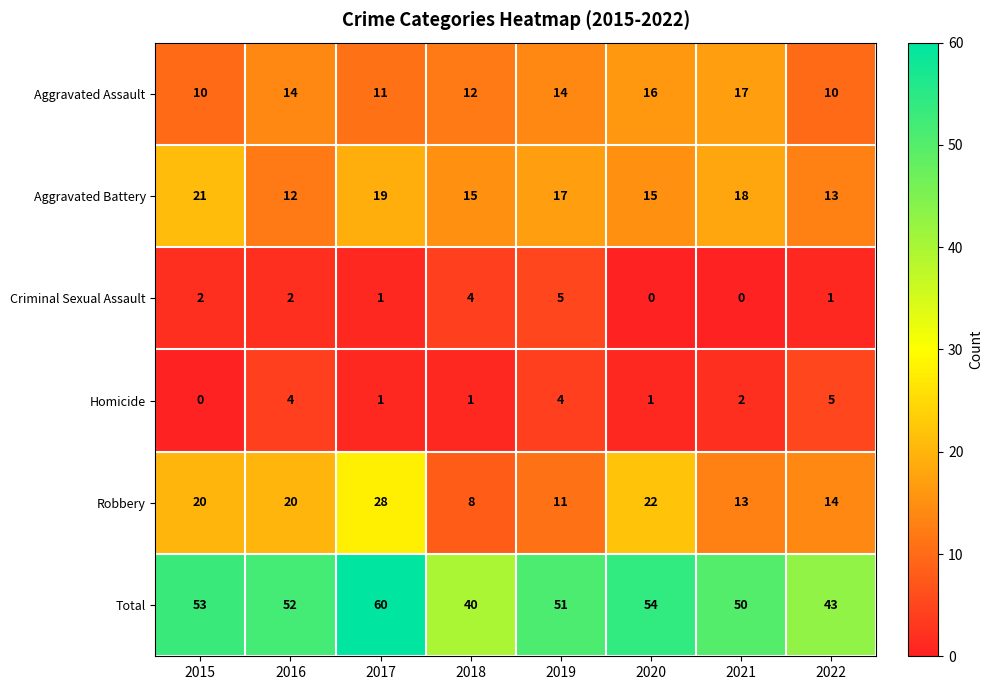

At how many categories does at least one series exceed 36?

8